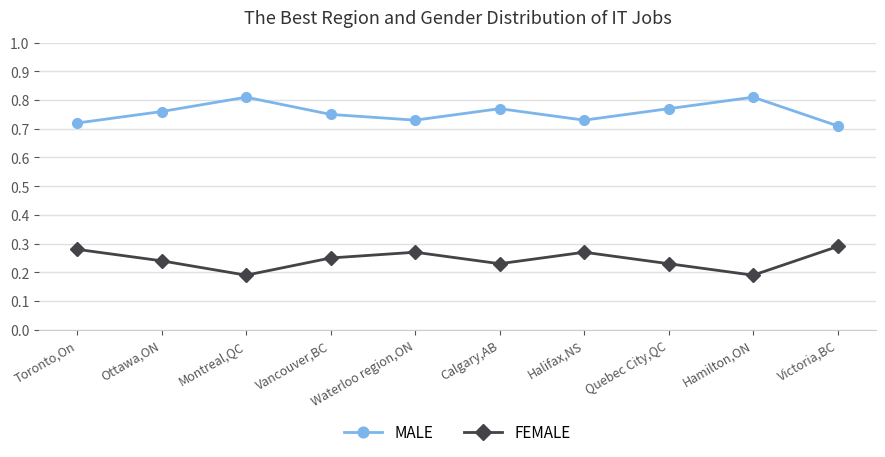

What is the sum of all MALE values?

7.6